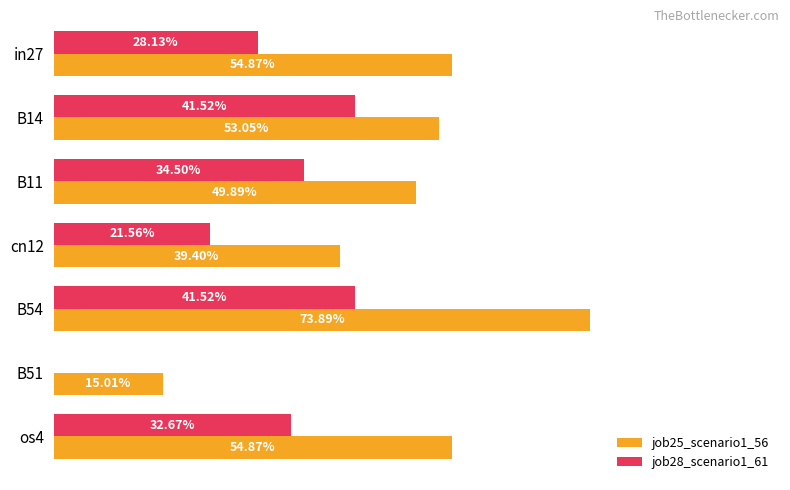

Rank the series by their maximum value, from lowest to highest.

job28_scenario1_61, job25_scenario1_56